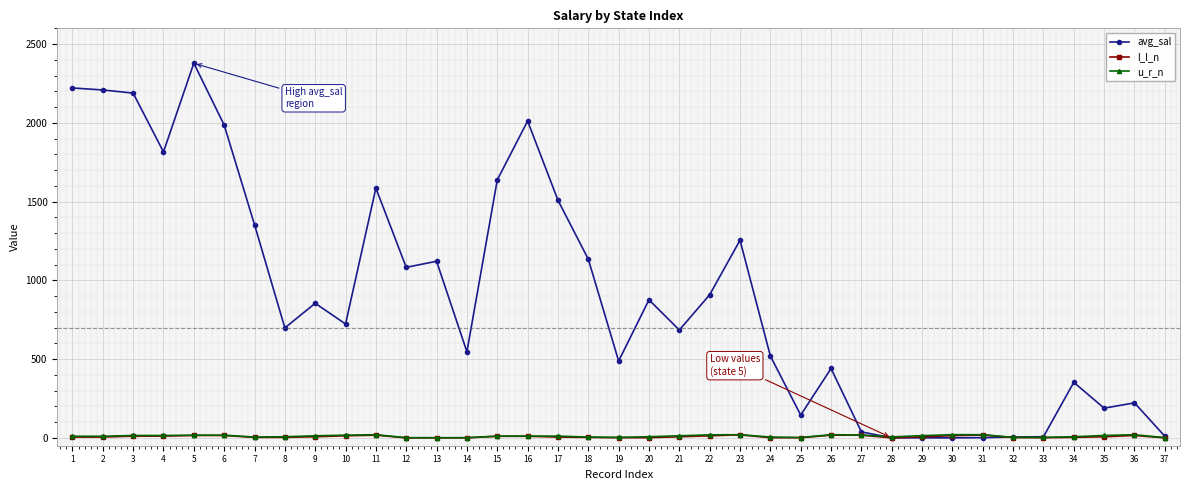

What is the maximum value for u_r_n?

20.0